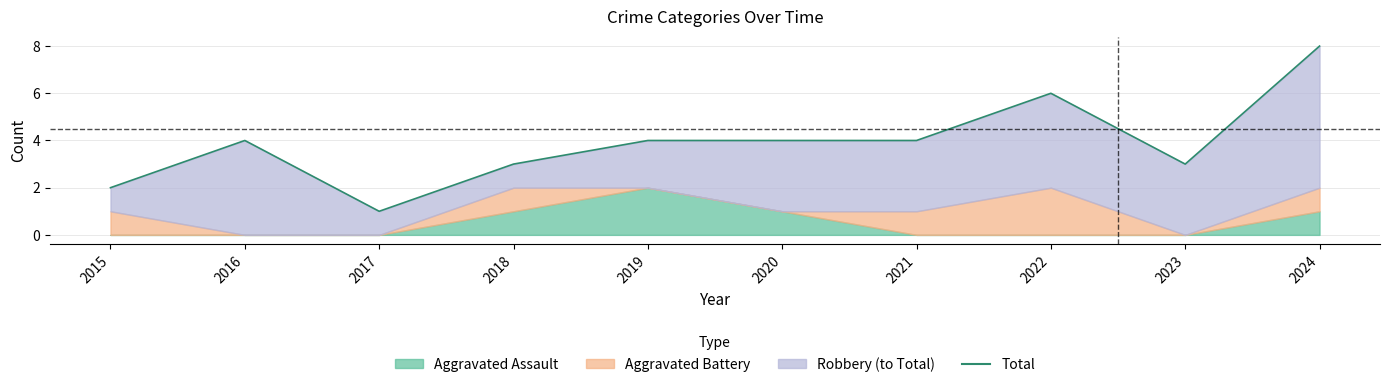

Reading left to right, transcribe all the data shown in this chart.

2	4	1	3	4	4	4	6	3	8